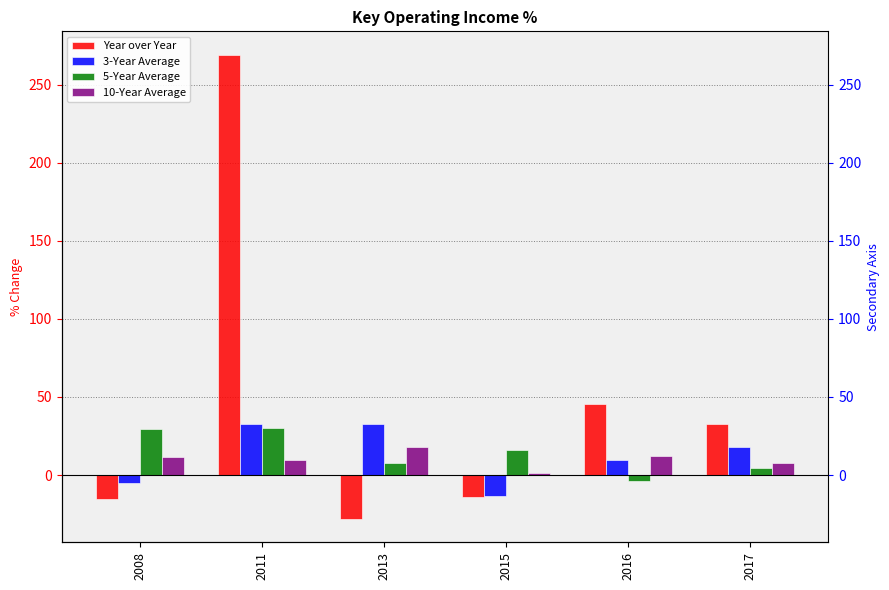

Where is 10-Year Average nearest to the value 9?

2011